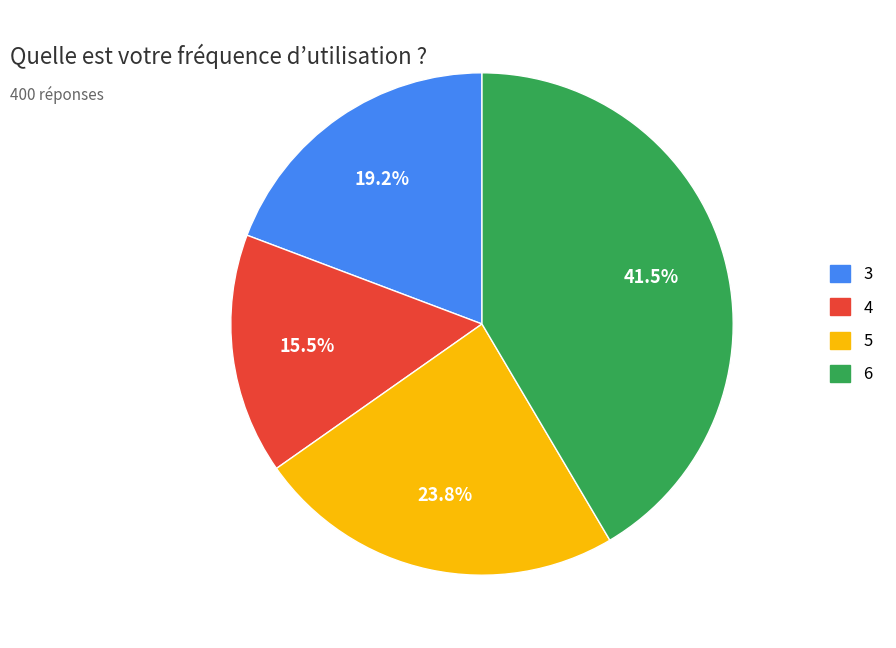

Combined, what portion of the pie is 3 and 5?

43.0%